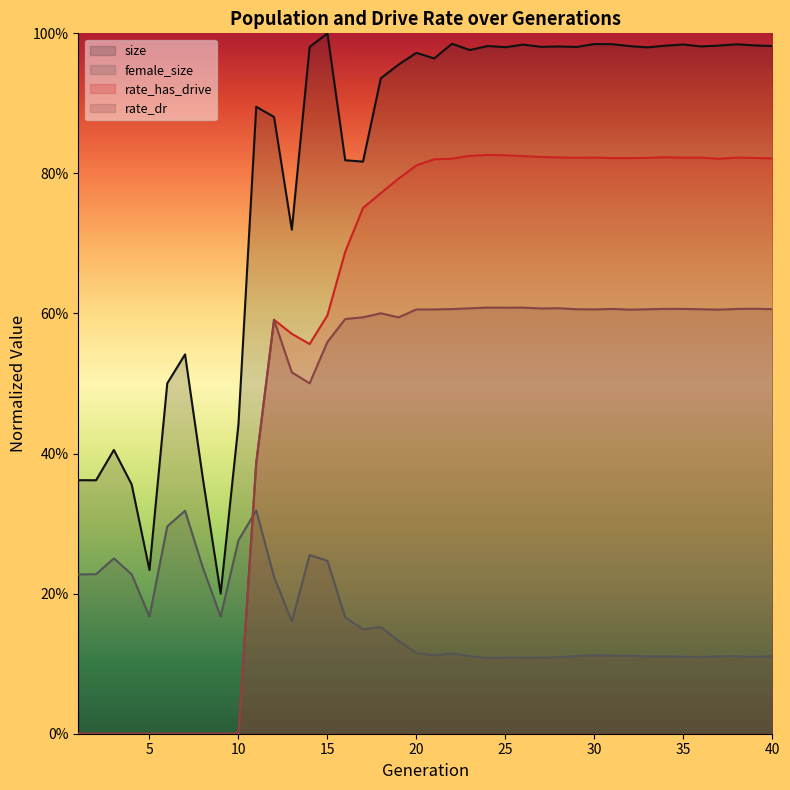

The rate_has_drive series shows 1.4 at 22. True or false?

False